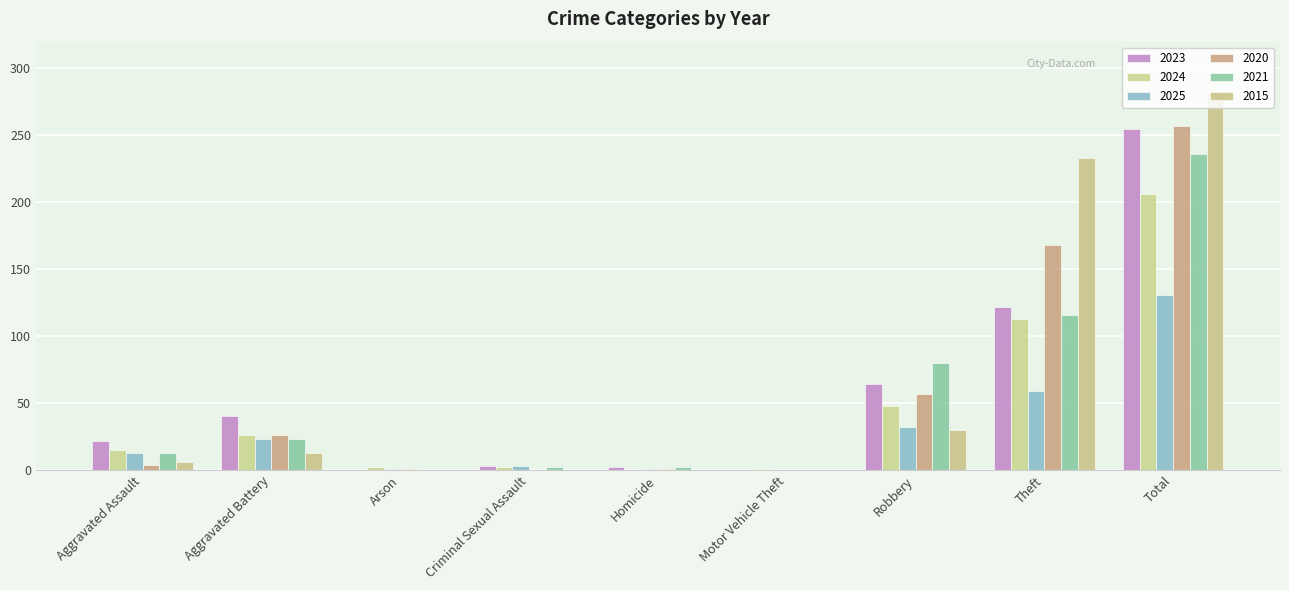

What position from the left is Aggravated Assault?

1